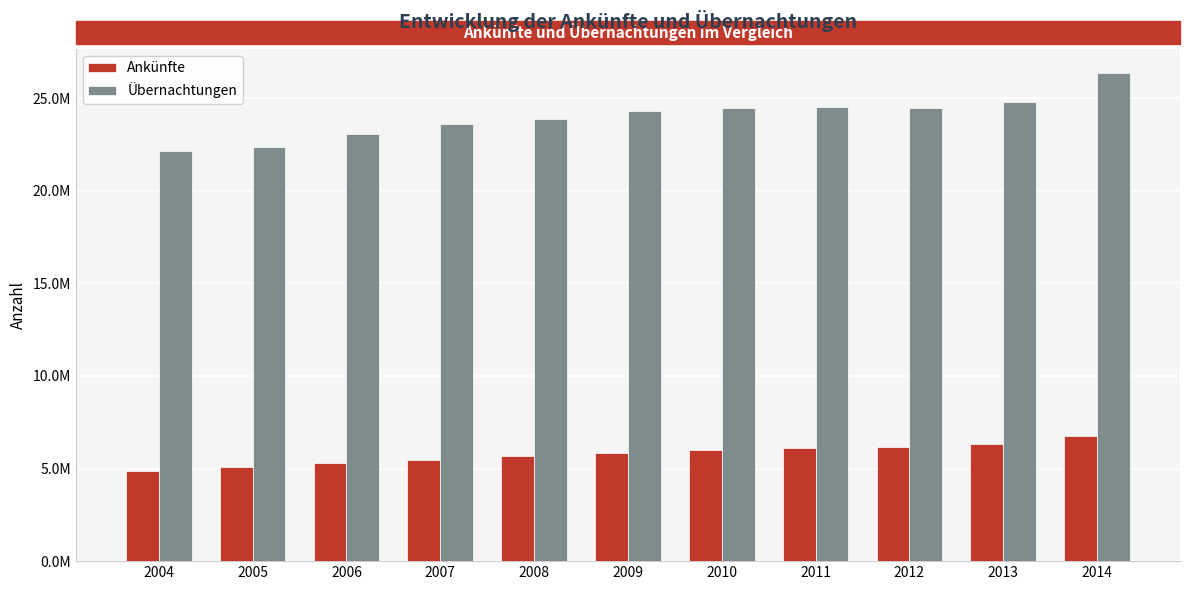

What is the difference between the maximum and minimum values in the Übernachtungen series?

4214610